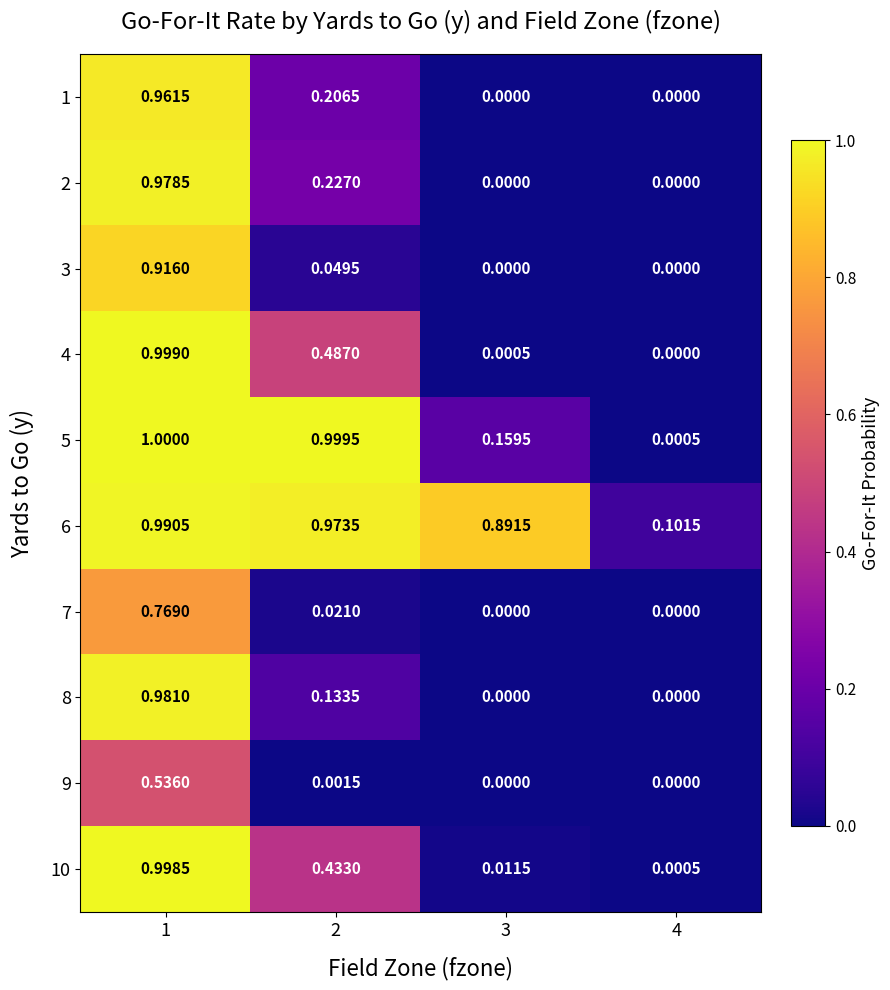

Is the value of 10 at 2 greater than the value of 8 at 2?

Yes